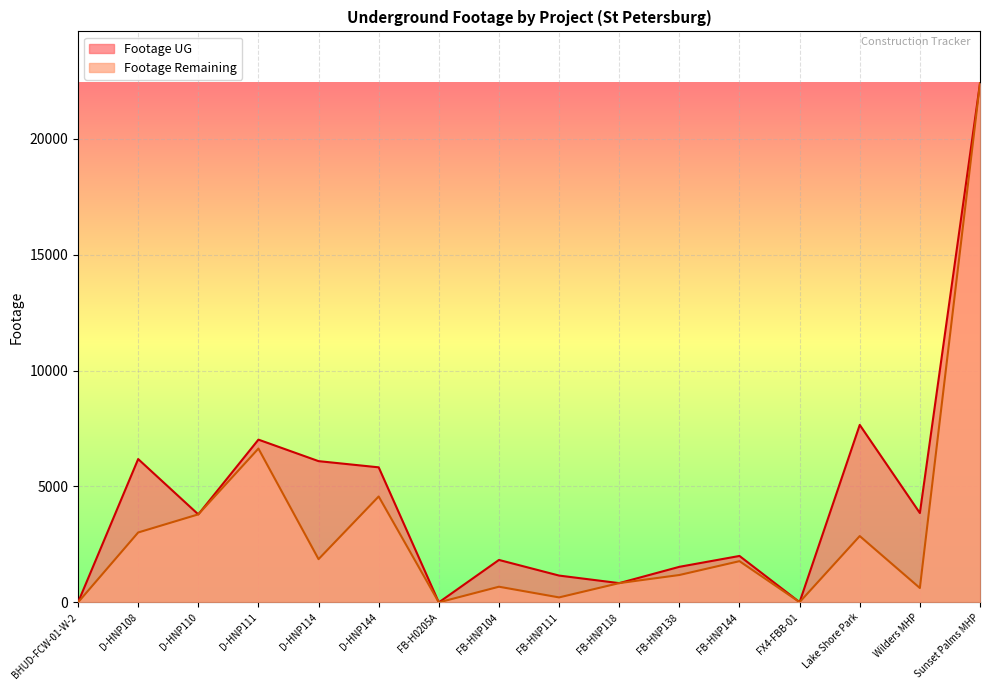

How many values in Footage Remaining are above zero?

14